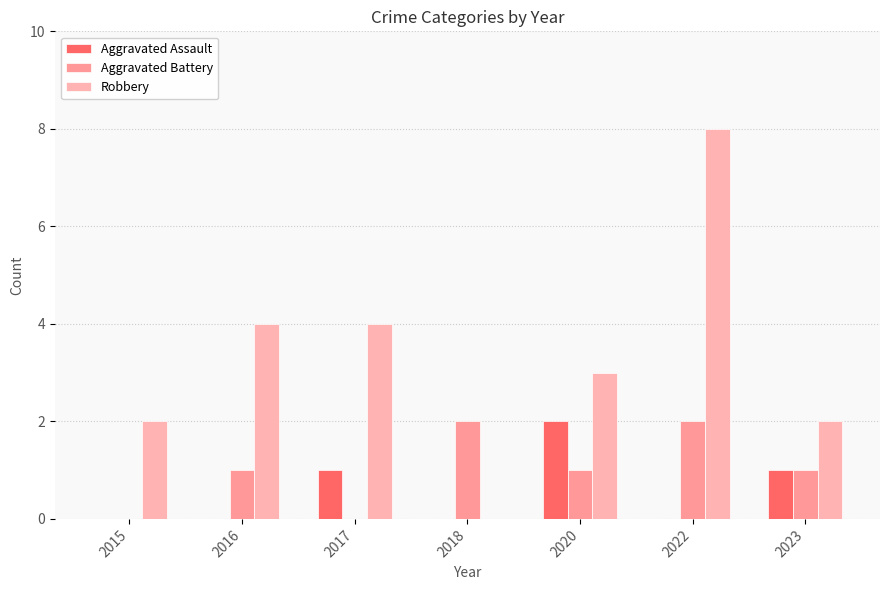

Which category has the highest value in the Robbery series?

2022